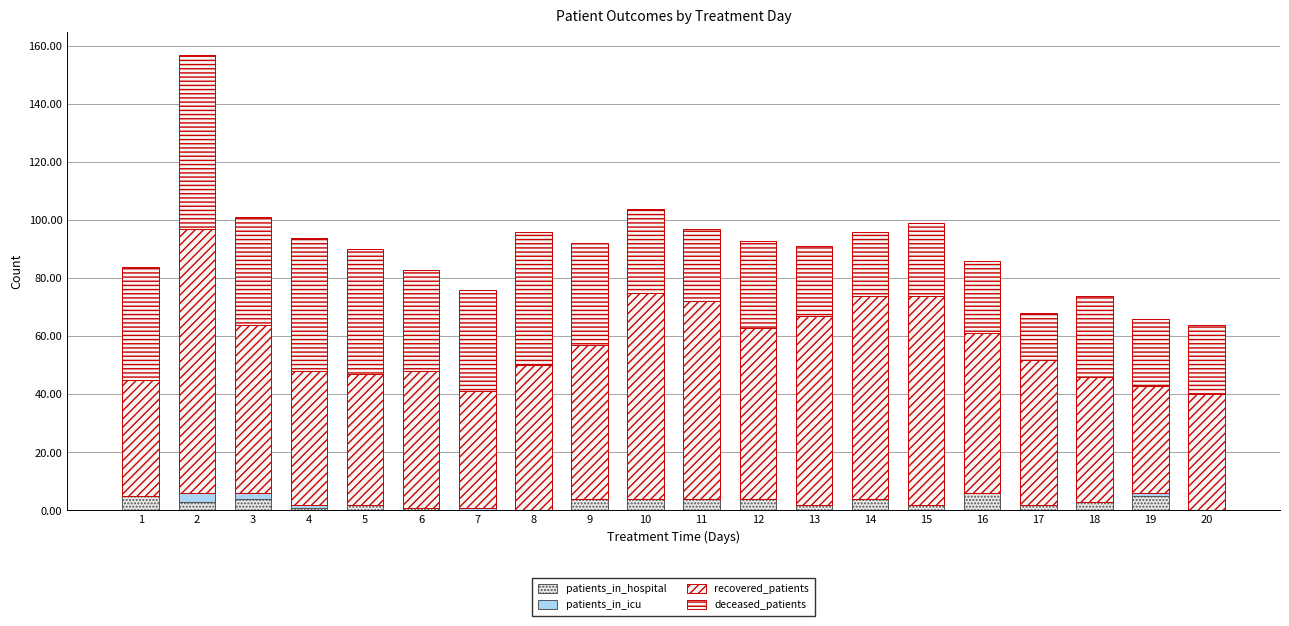

Are the bars grouped side by side (vs. stacked)?

No